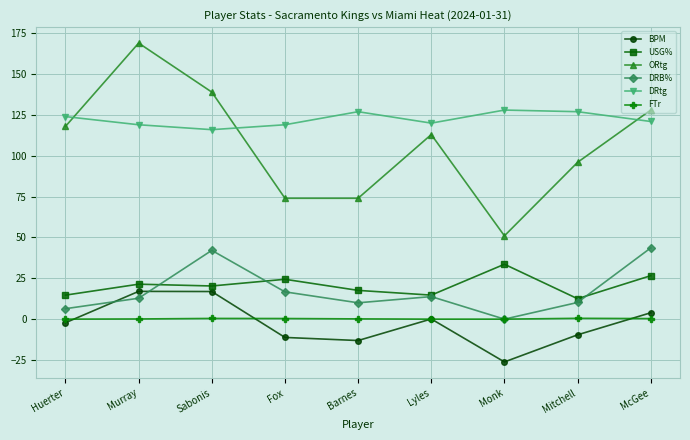

What is the label of the 2nd point from the left?

Murray